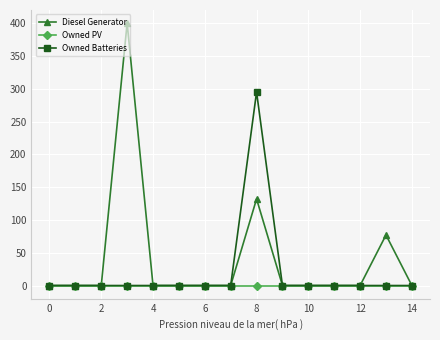

List the series in order of their peak value, highest first.

Diesel Generator, Owned Batteries, Owned PV